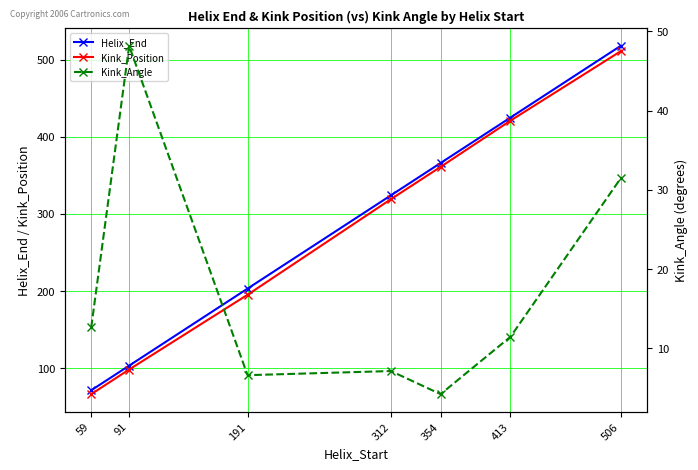

How many lines are shown in the chart?

3